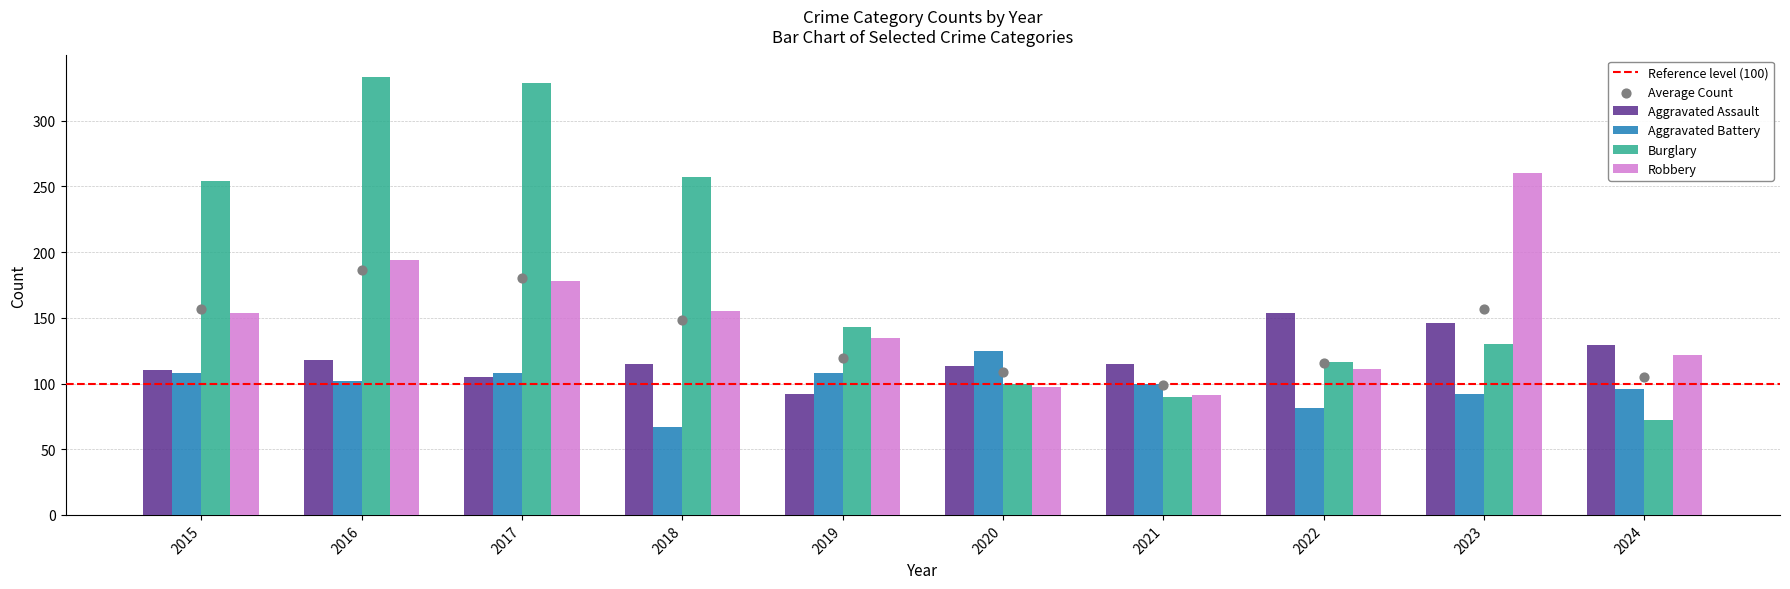

At which category is the sum across all series the highest?

2016